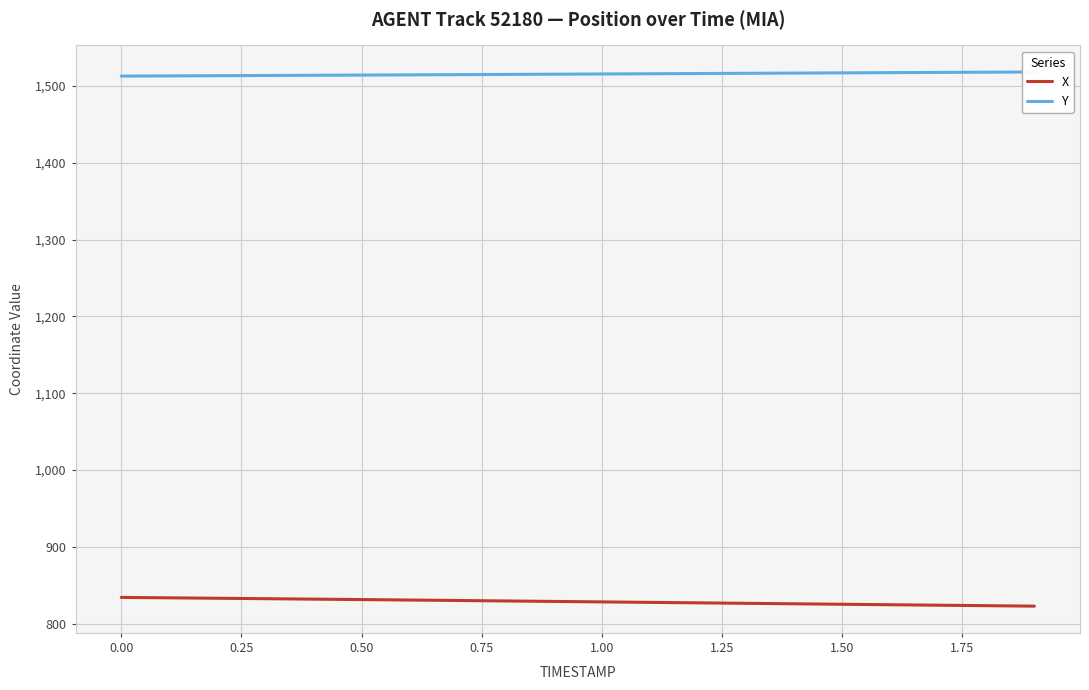

What is the highest value of the X series?

834.3